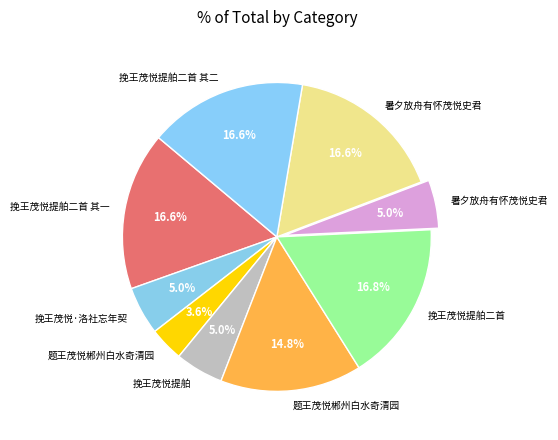

How many slices are in this pie chart?

9